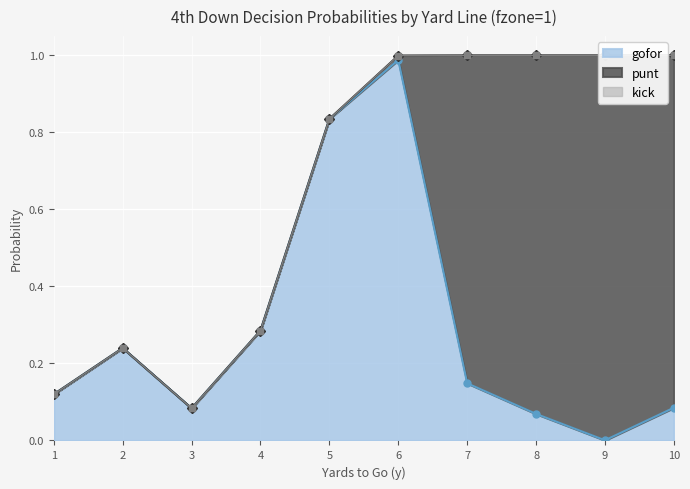

How many lines are shown in the chart?

3